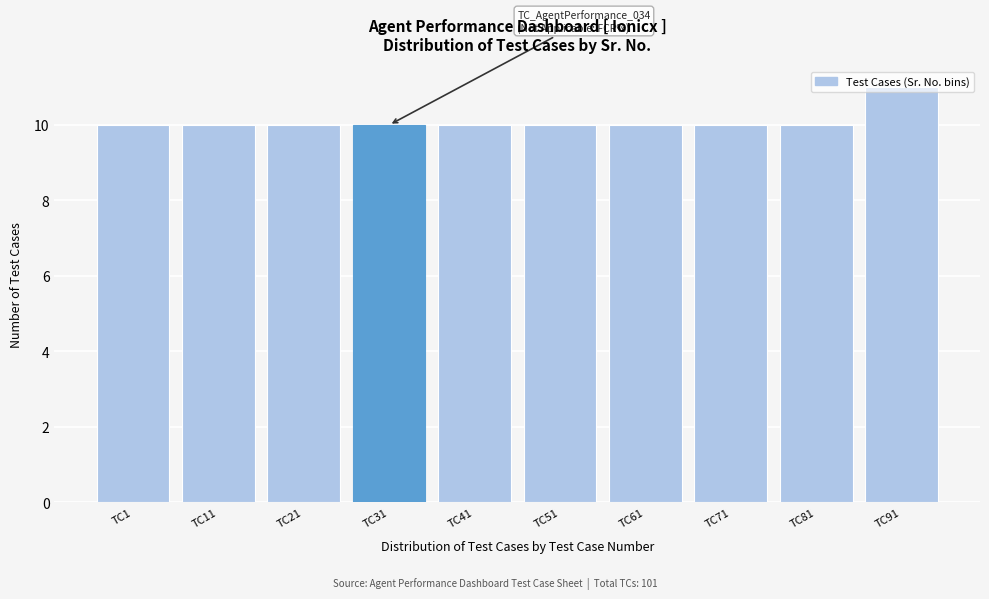

What is the smallest value displayed?

10